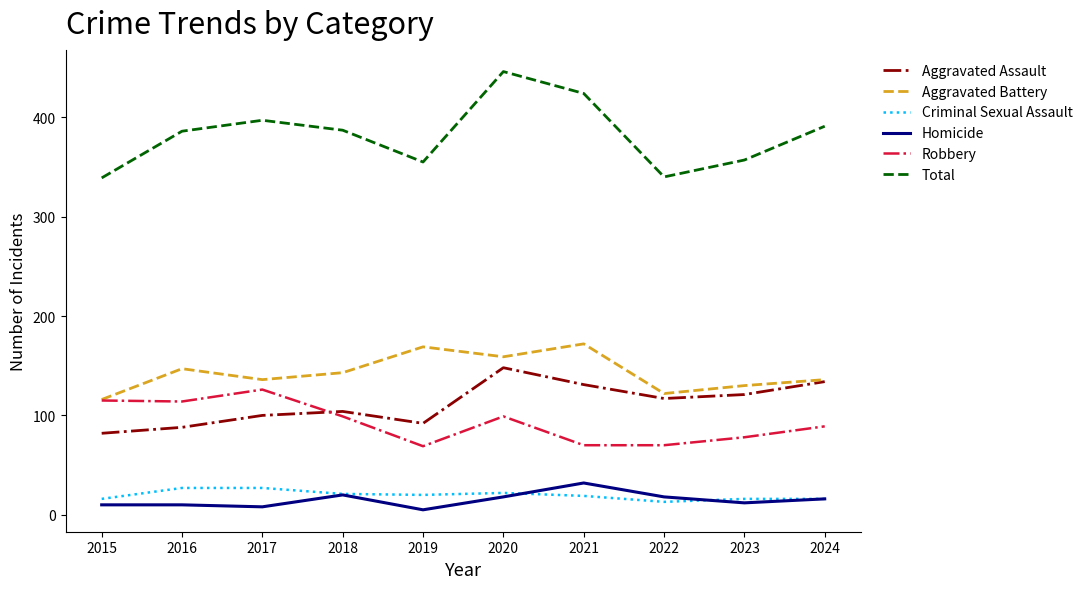

True or false: Total and Robbery cross at least once.

False